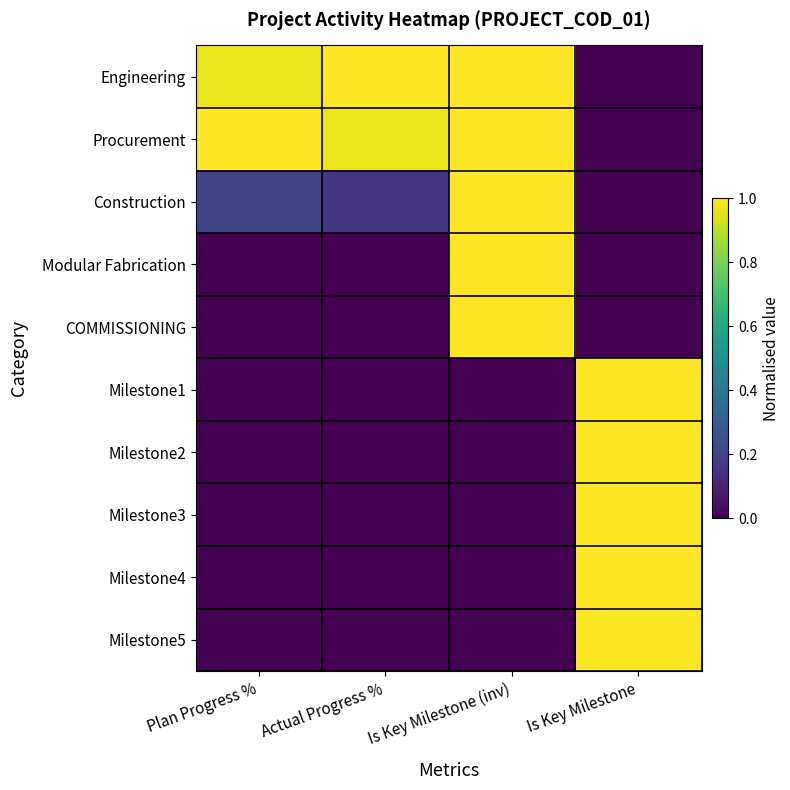

Reading left to right, transcribe all the data shown in this chart.

Engineering: Plan Progress %=1.0	Actual Progress %=1.0	Is Key Milestone (inv)=1.0	Is Key Milestone=0.0
Procurement: Plan Progress %=1.0	Actual Progress %=1.0	Is Key Milestone (inv)=1.0	Is Key Milestone=0.0
Construction: Plan Progress %=0.2	Actual Progress %=0.2	Is Key Milestone (inv)=1.0	Is Key Milestone=0.0
Modular Fabrication: Plan Progress %=0.0	Actual Progress %=0.0	Is Key Milestone (inv)=1.0	Is Key Milestone=0.0
COMMISSIONING: Plan Progress %=0.0	Actual Progress %=0.0	Is Key Milestone (inv)=1.0	Is Key Milestone=0.0
Milestone1: Plan Progress %=0.0	Actual Progress %=0.0	Is Key Milestone (inv)=0.0	Is Key Milestone=1.0
Milestone2: Plan Progress %=0.0	Actual Progress %=0.0	Is Key Milestone (inv)=0.0	Is Key Milestone=1.0
Milestone3: Plan Progress %=0.0	Actual Progress %=0.0	Is Key Milestone (inv)=0.0	Is Key Milestone=1.0
Milestone4: Plan Progress %=0.0	Actual Progress %=0.0	Is Key Milestone (inv)=0.0	Is Key Milestone=1.0
Milestone5: Plan Progress %=0.0	Actual Progress %=0.0	Is Key Milestone (inv)=0.0	Is Key Milestone=1.0